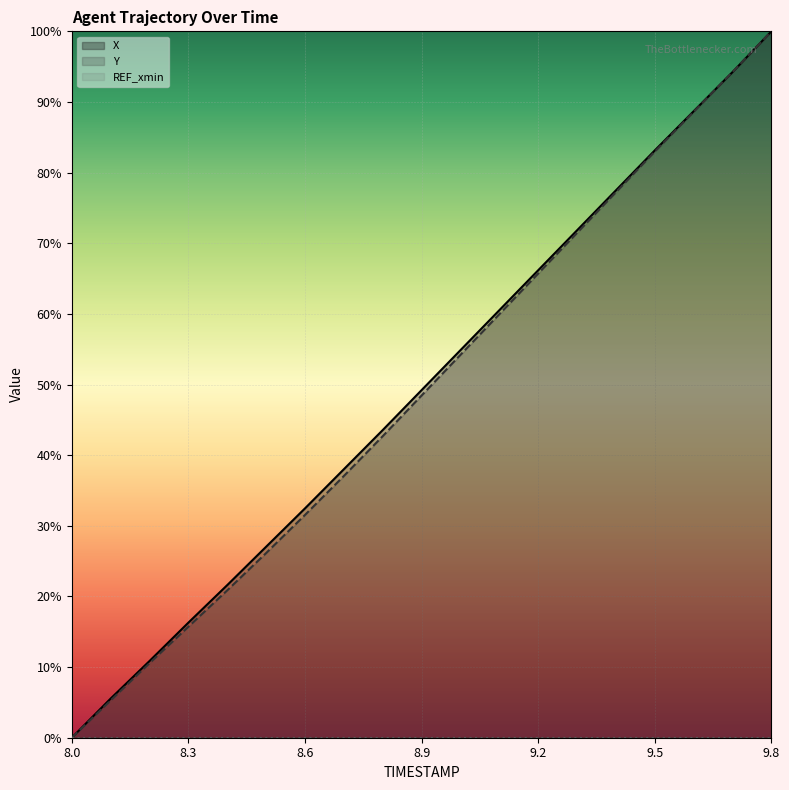

The value of X at 8.9 is 87.7. True or false?

False